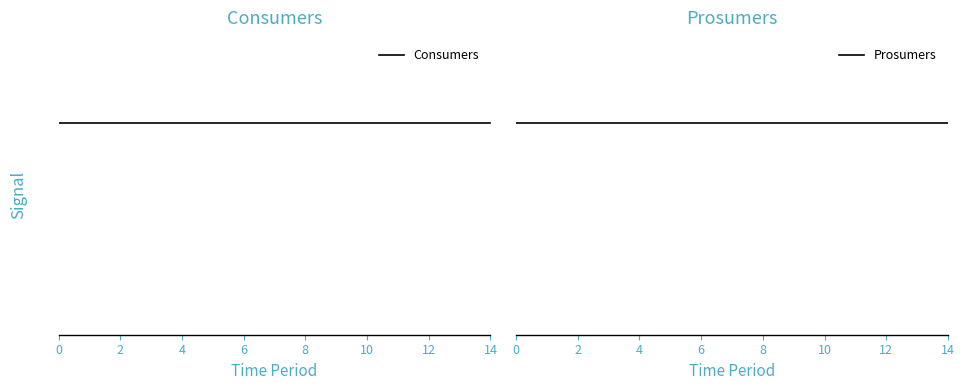

True or false: Consumers and Prosumers intersect in this chart.

False